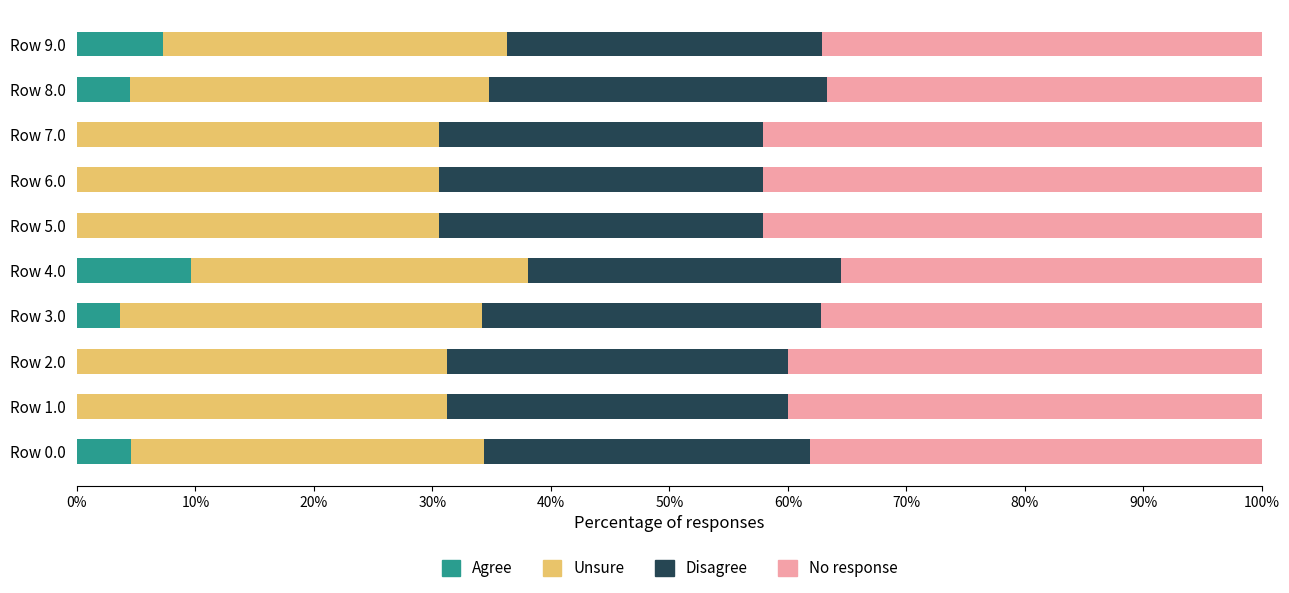

True or false: Agree has a value of 0.0 at Row 6.0.

True